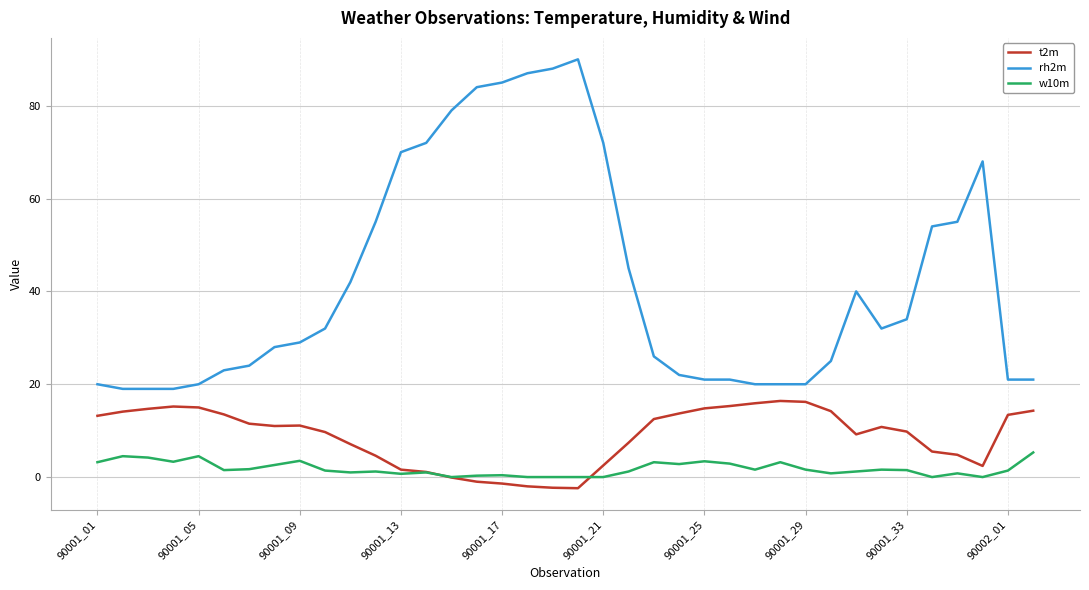

True or false: w10m and t2m cross at least once.

True